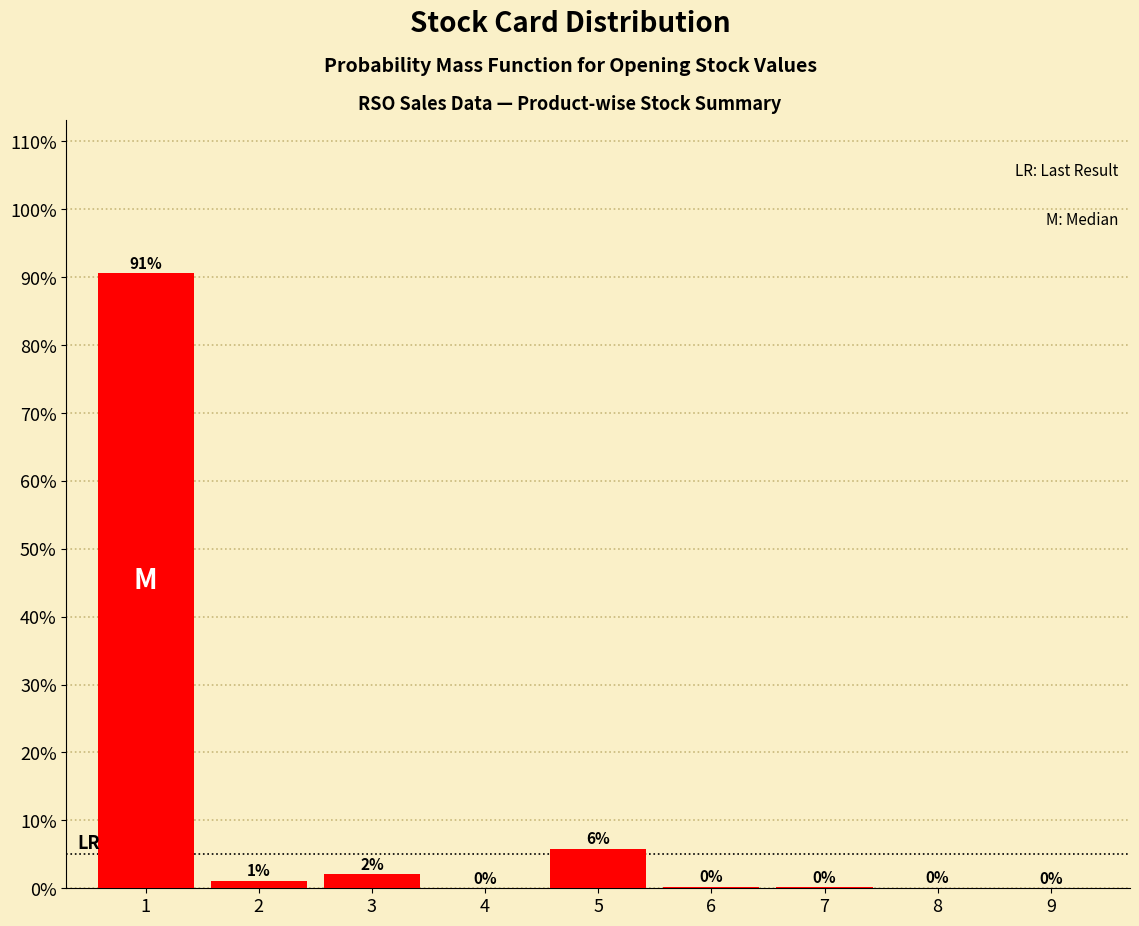

What is the sum of all values?

100.0